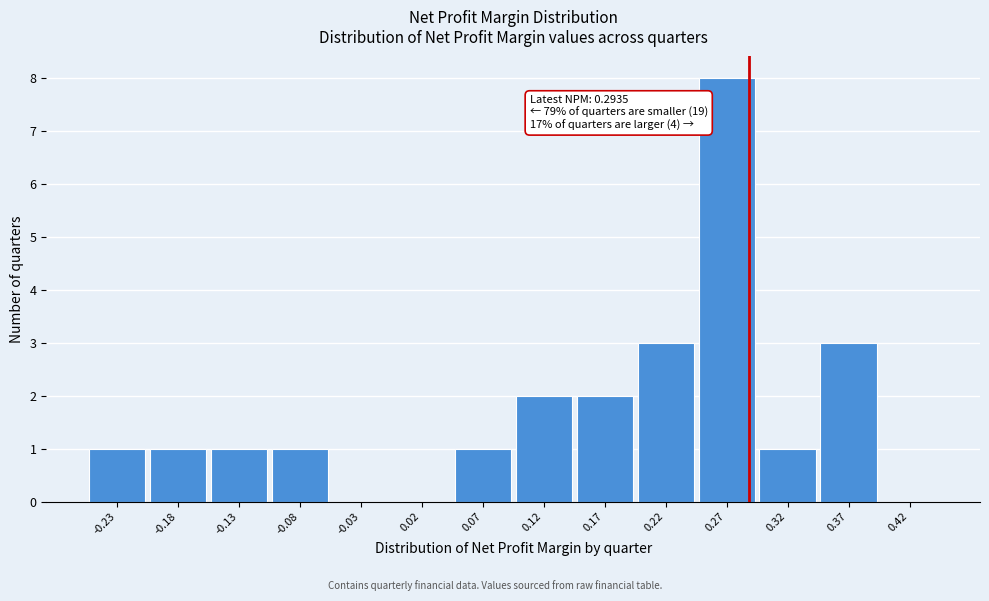

Which range on the x-axis has the tallest bar?

0.25 to 0.30